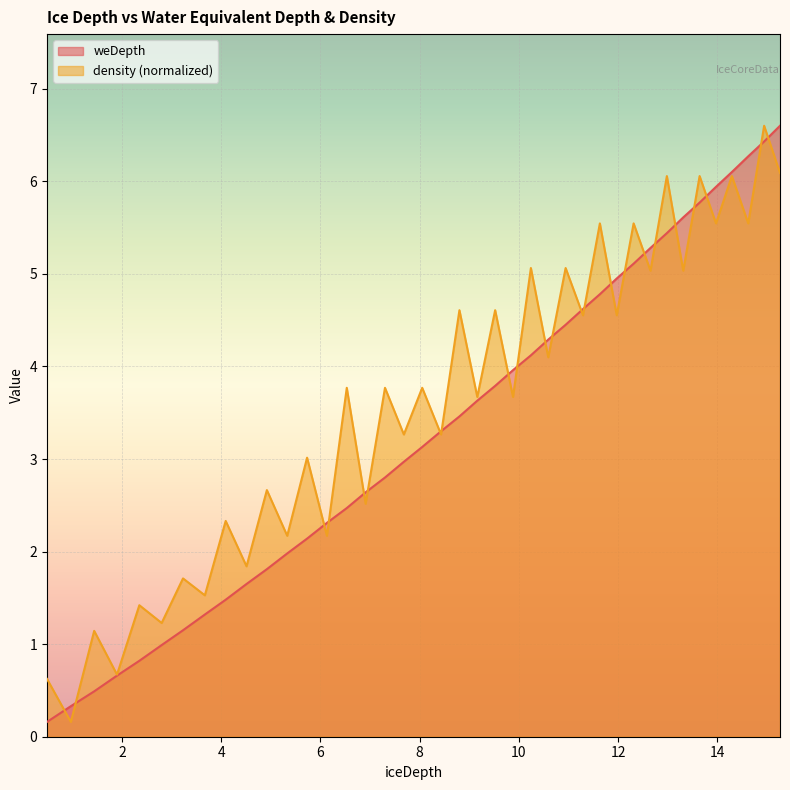

Which series changed the most between 0.97 and 2.35?

density